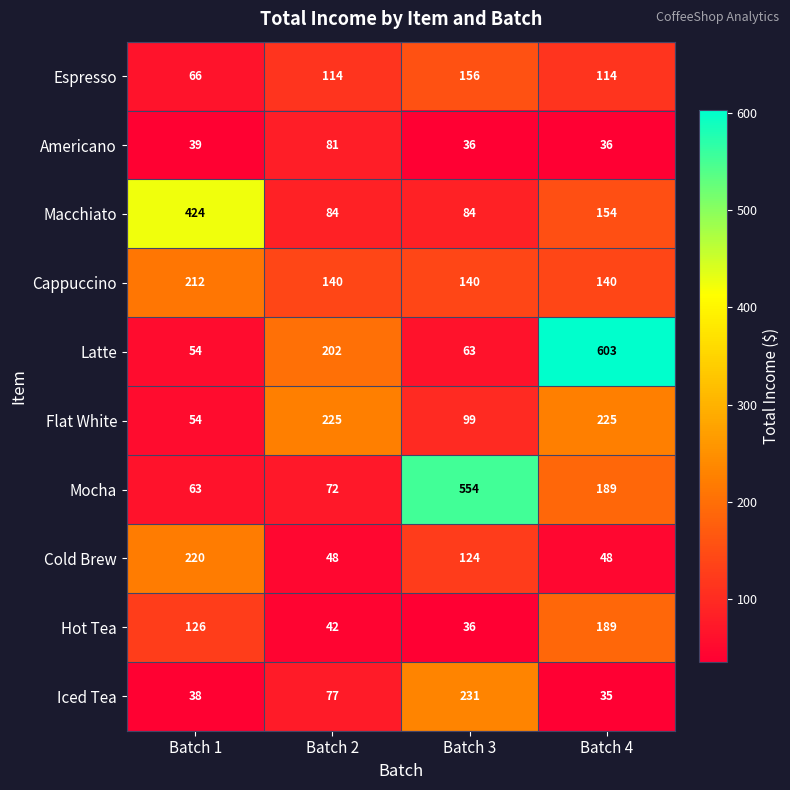

What is the sum of the Americano values at Batch 1 and Batch 3?

75